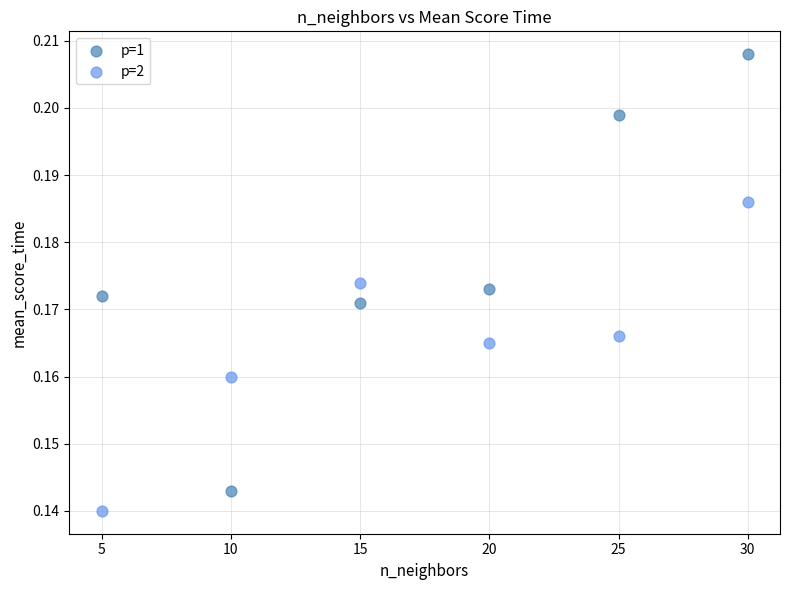

Which series contains the lowest Y value?

p=2